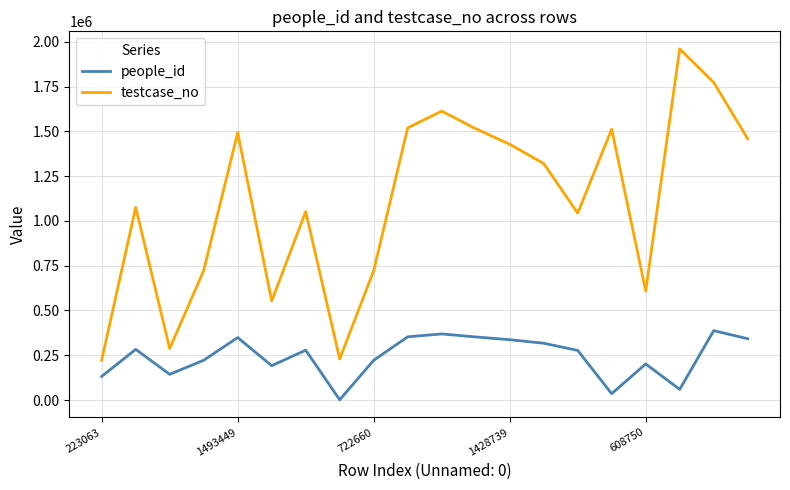

Which series has the largest total across all categories?

testcase_no